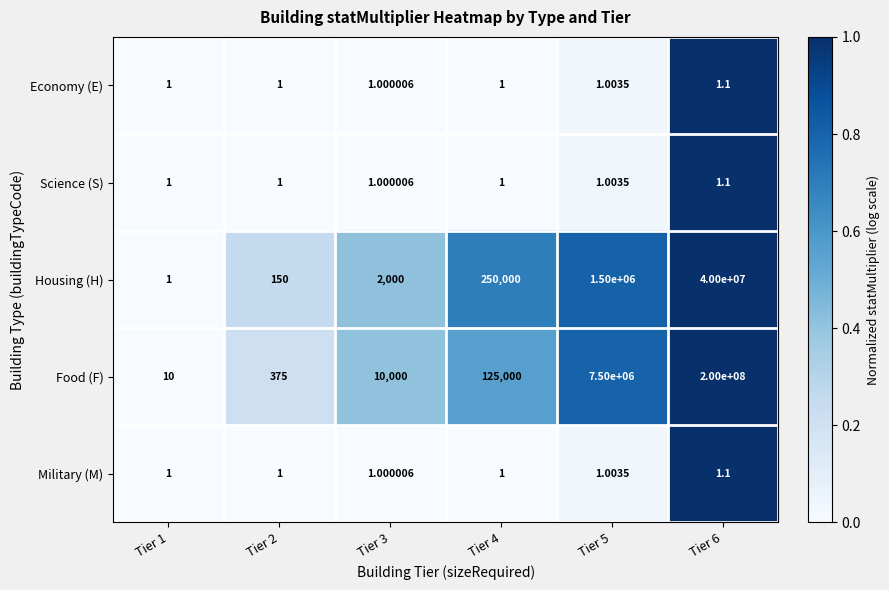

Which series changed the most between Tier 2 and Tier 3?

Food (F)